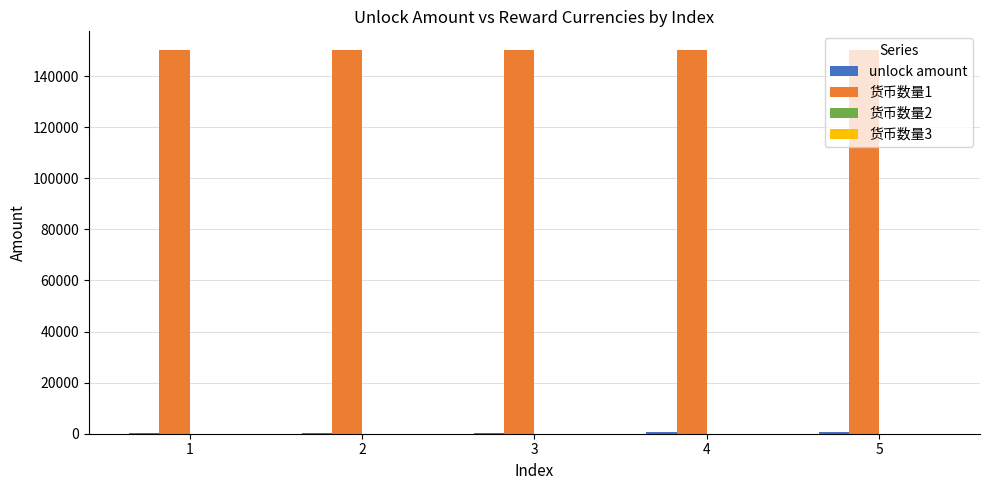

Are the bars grouped side by side (vs. stacked)?

Yes